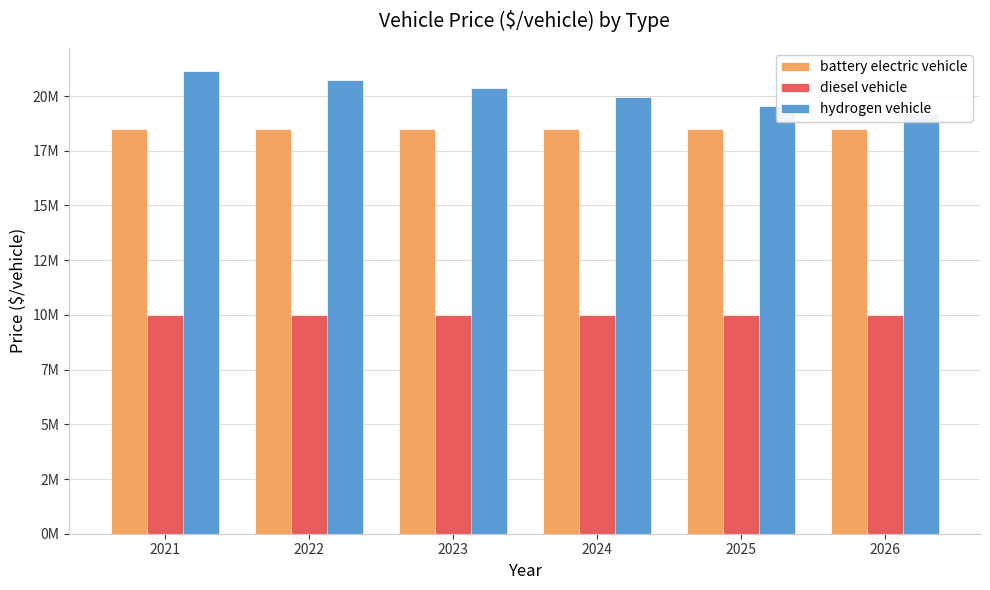

Reading left to right, what are all the values shown in this chart?

battery electric vehicle: 2021=18485583	2022=18485583	2023=18485583	2024=18485583	2025=18485583	2026=18485583
diesel vehicle: 2021=10000000	2022=10000000	2023=10000000	2024=10000000	2025=10000000	2026=10000000
hydrogen vehicle: 2021=21145383	2022=20734919	2023=20371712	2024=19964181	2025=19554682	2026=19178638